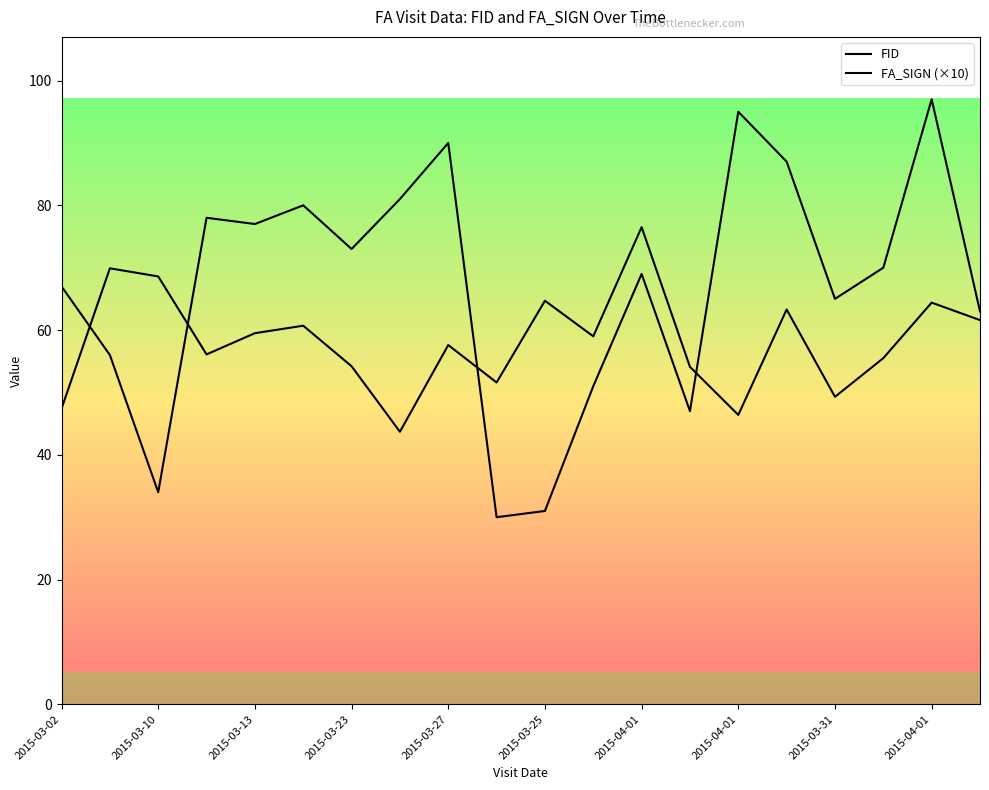

Which category has the lowest value across all series?

2015-03-11